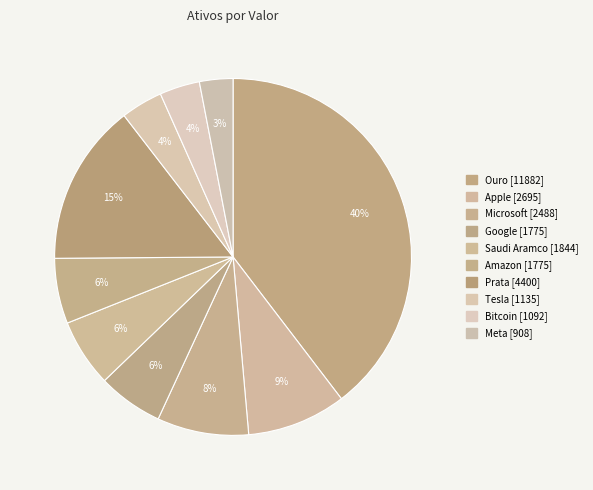

Does Tesla represent more than half of the total?

No